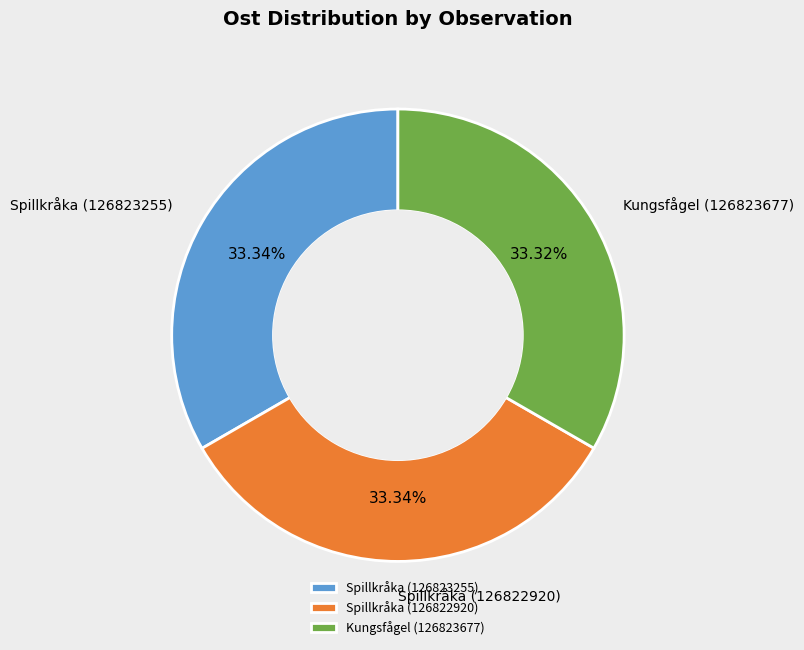

Is the sum of Spillkråka (126823255) and Spillkråka (126822920) greater than half?

Yes